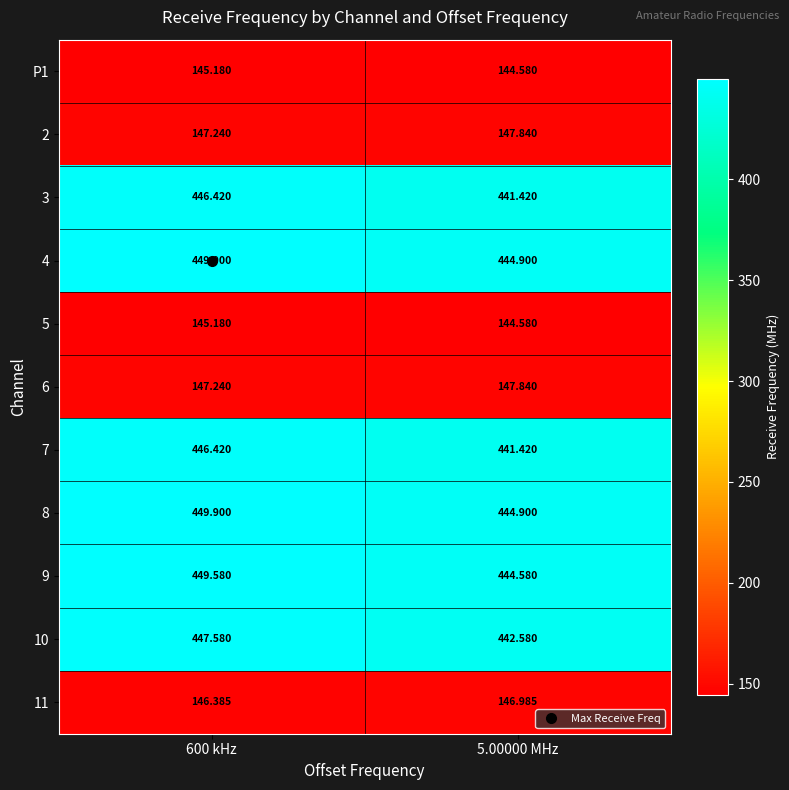

Is the value of 10 at 600 kHz greater than the value of 7 at 600 kHz?

Yes